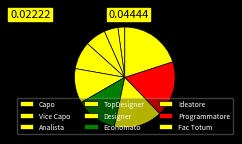

Which has a higher value, Analista or Fac Totum?

Fac Totum